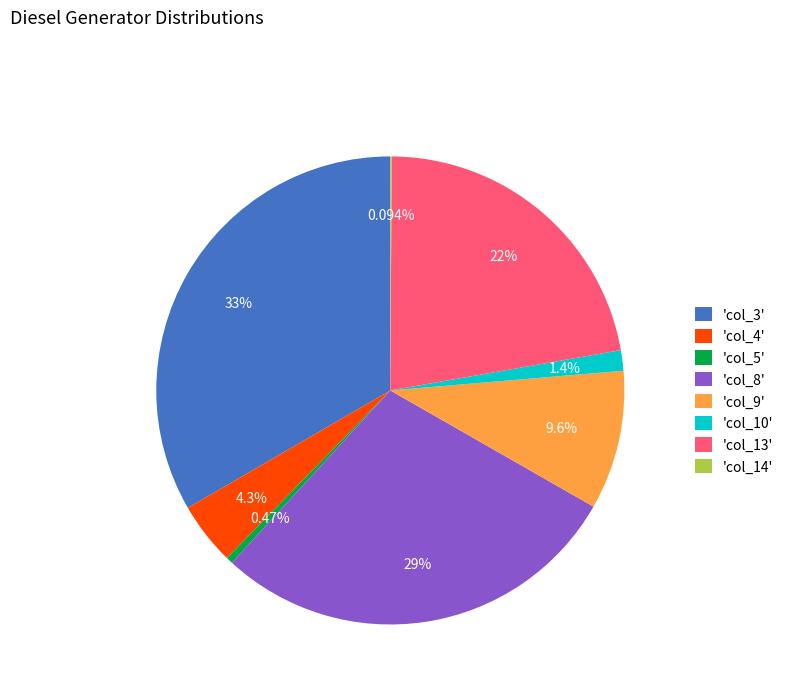

Is the sum of 'col_8' and 'col_13' greater than half?

Yes